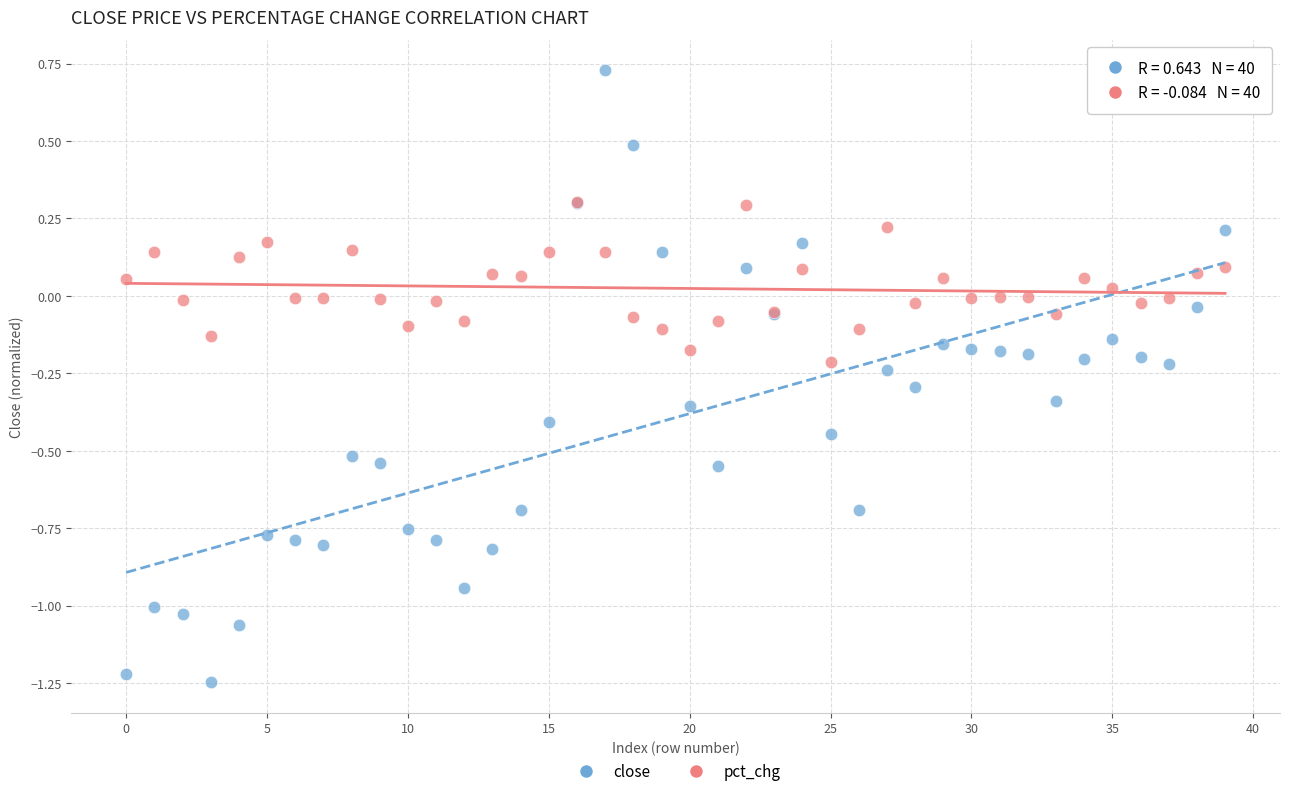

What are all the series names shown in the legend?

close, pct_chg